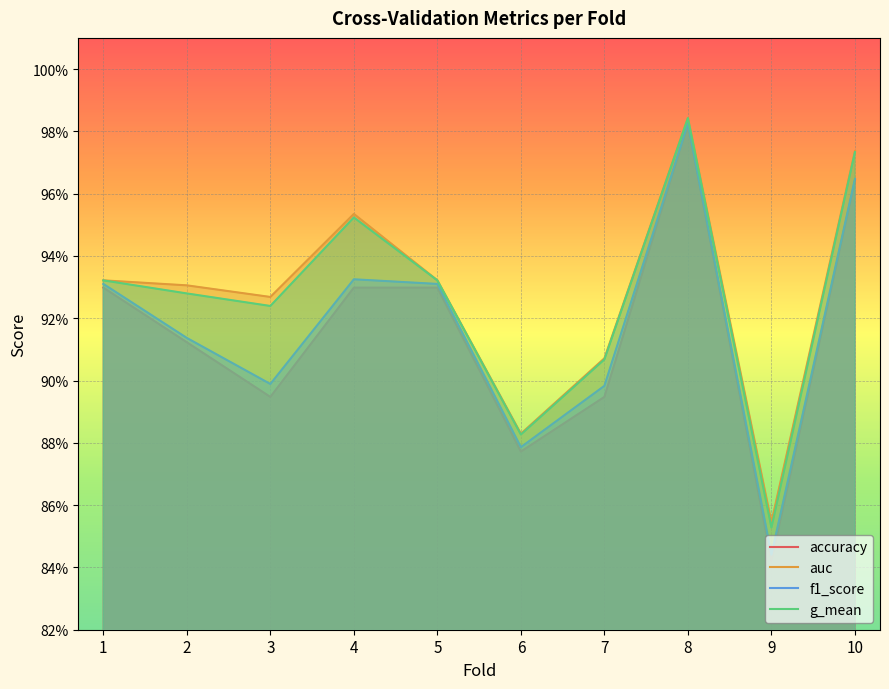

What is the sum of the auc values at 1 and 7?

1.8